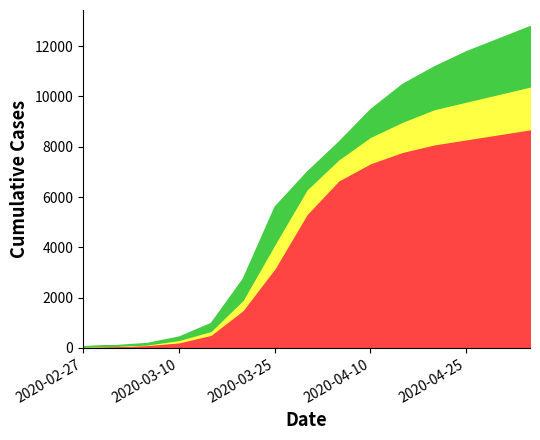

What is the value of the upper point at the 14th from the left?

12300